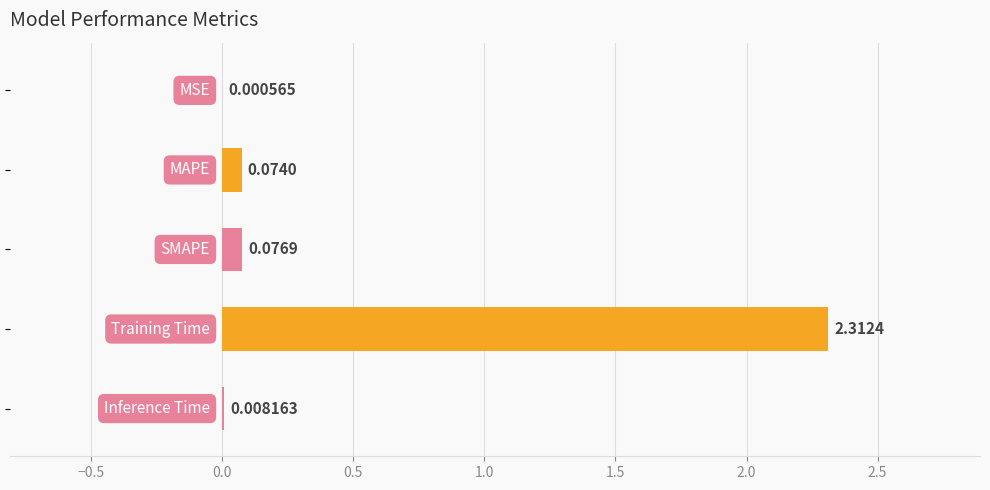

Are the bars horizontal?

Yes